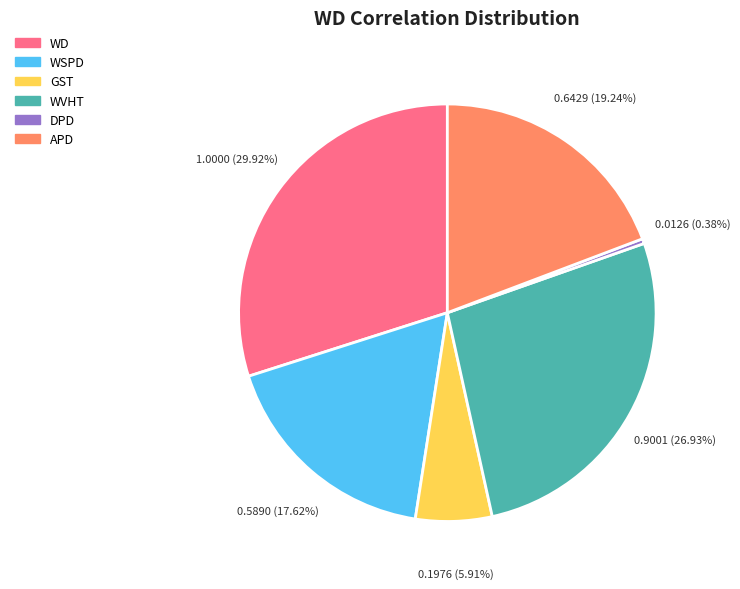

To the nearest percent, what percentage of the pie is APD?

19%